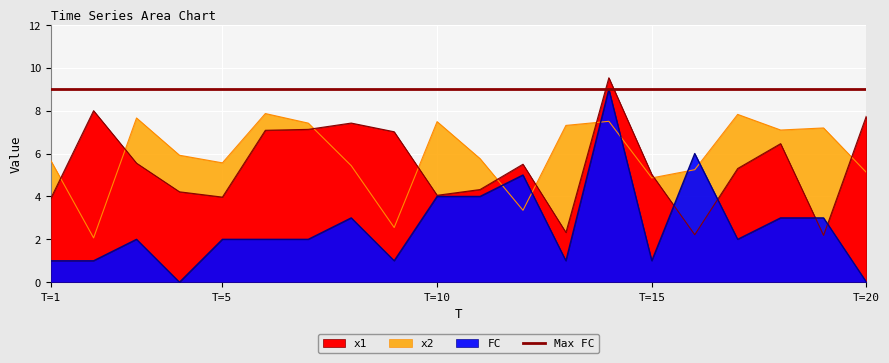

Between 4 and 11, which series saw the biggest shift?

FC